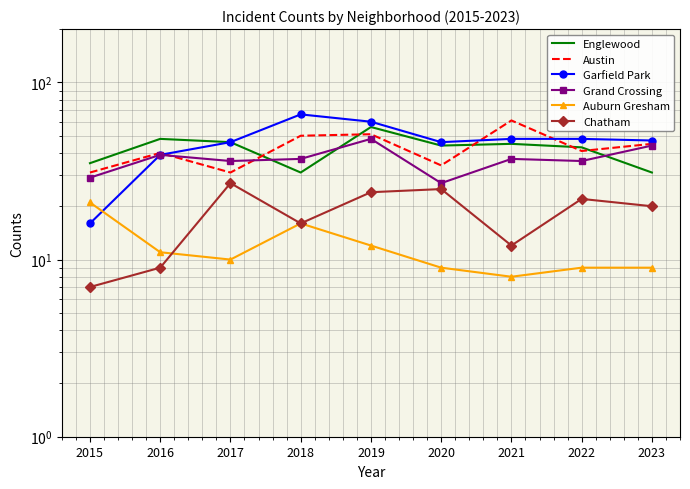

What is the smallest value displayed?

7